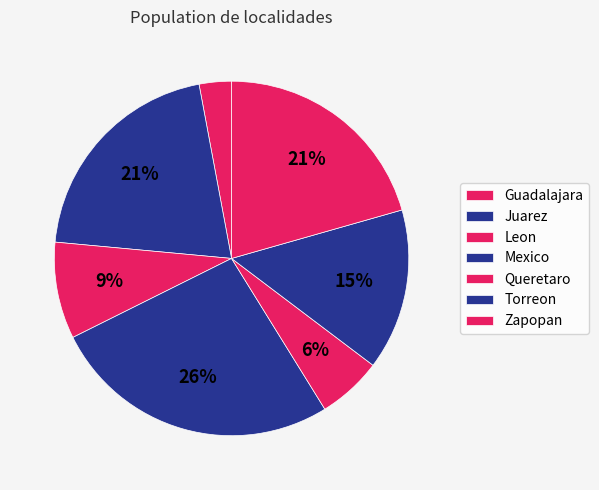

Approximately how many times larger is the value at Torreon compared to Zapopan?

0.7